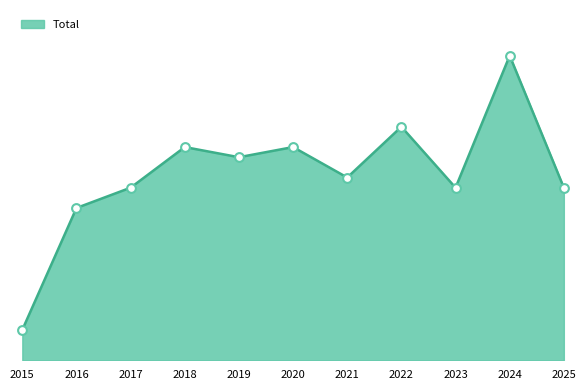

Does the chart have visible grid lines?

No